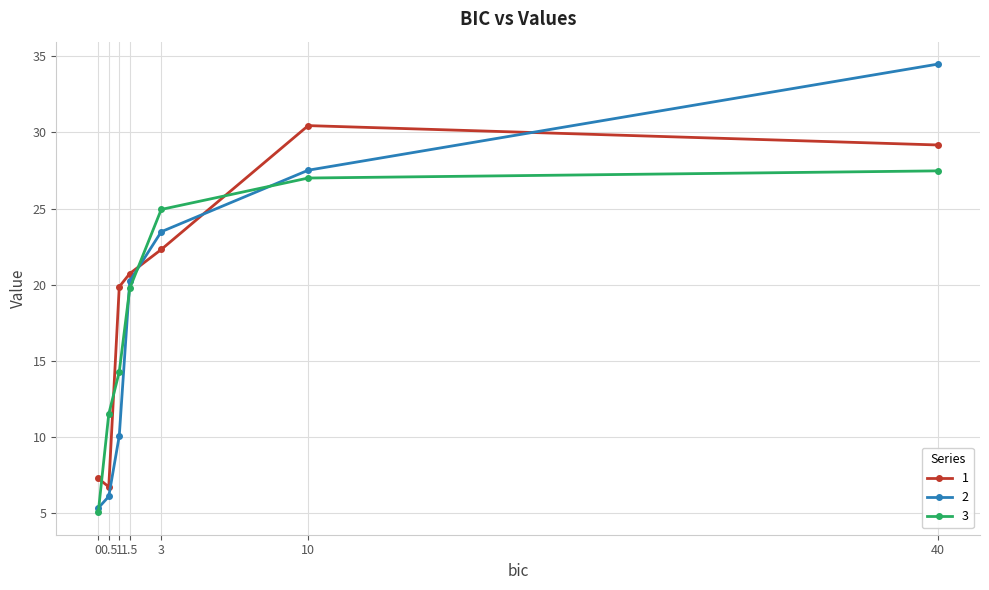

What is the difference between the 2 values at 0.5 and 40?

28.4